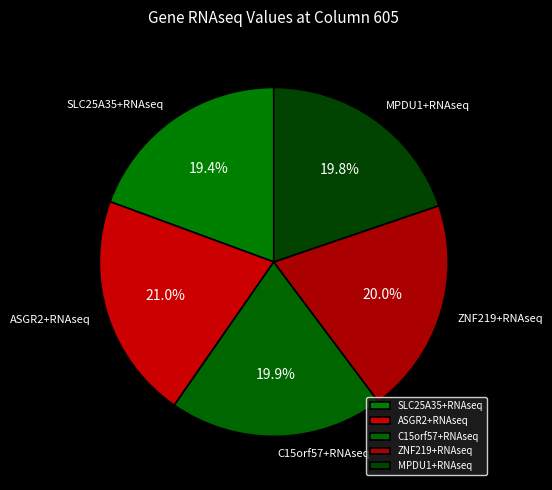

What is the total percentage of MPDU1+RNAseq and C15orf57+RNAseq?

39.7%